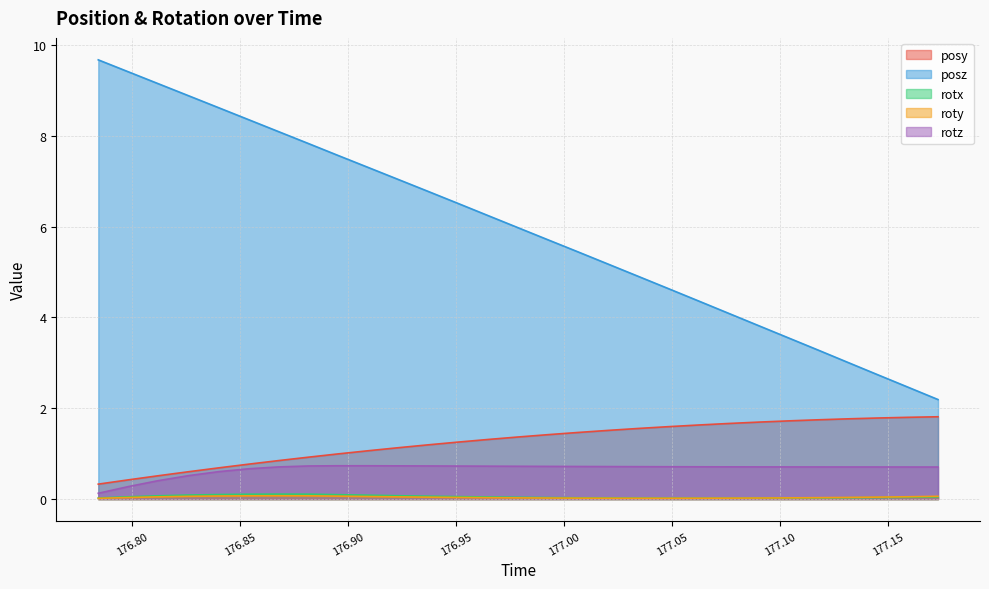

The rotz series shows 0.9 at 177.1732. True or false?

False